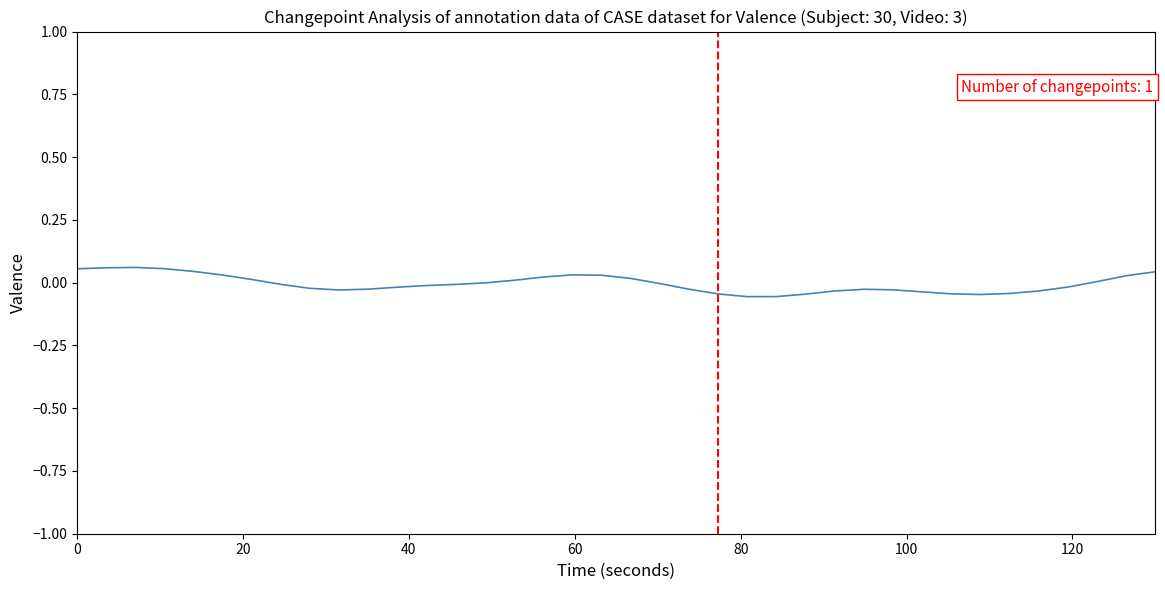

What is the greatest value displayed?

0.1